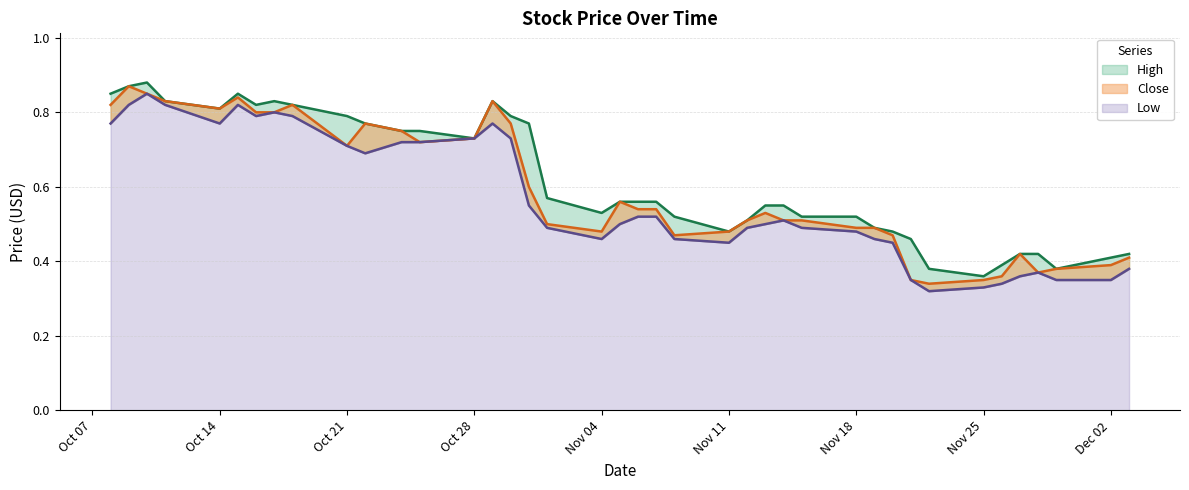

Which category has the lowest value in the High series?

Nov 25